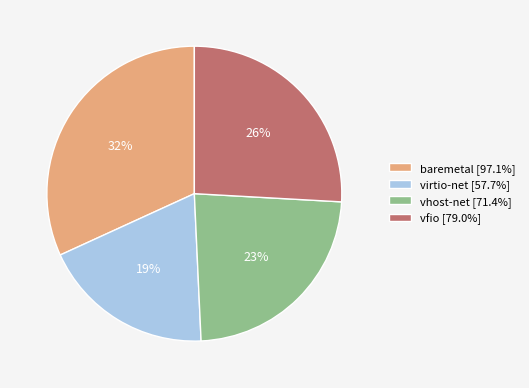

Does any single category account for the majority?

No